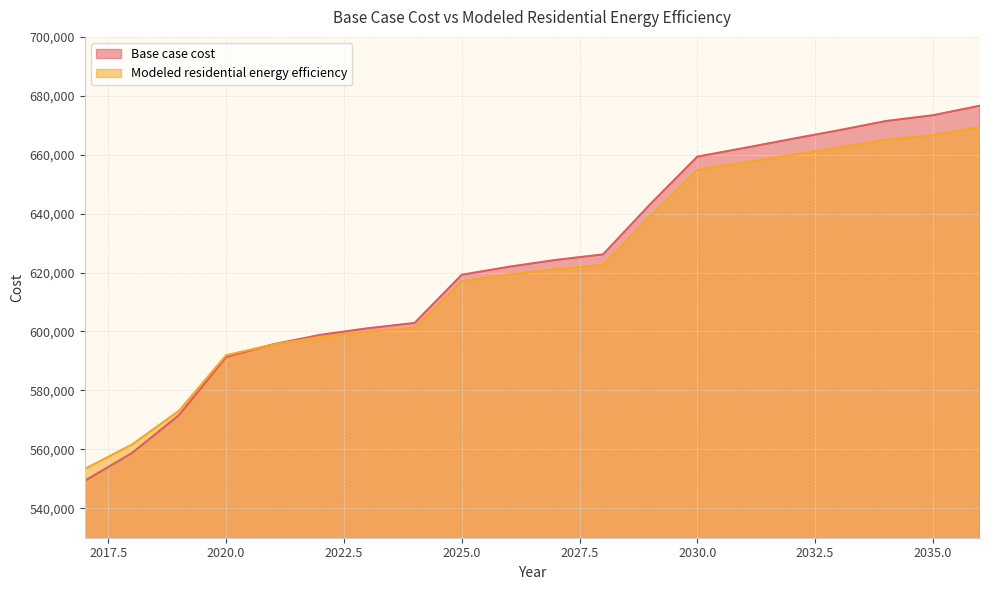

How many categories are shown in the chart?

20